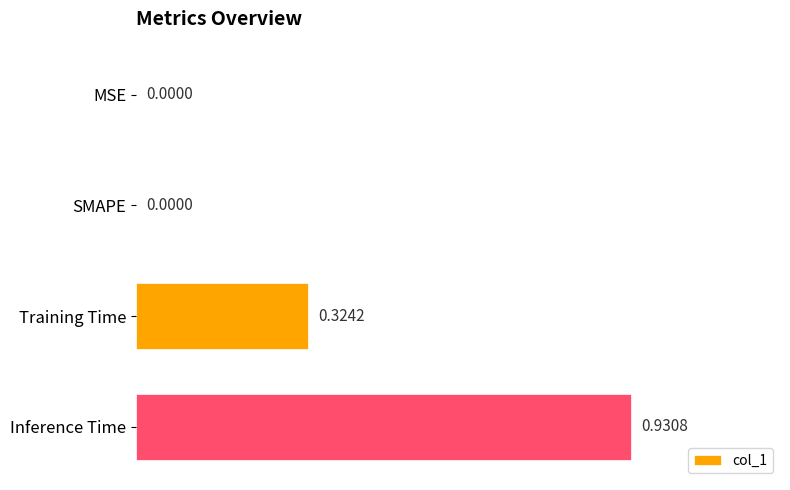

How many series are shown in this chart?

1